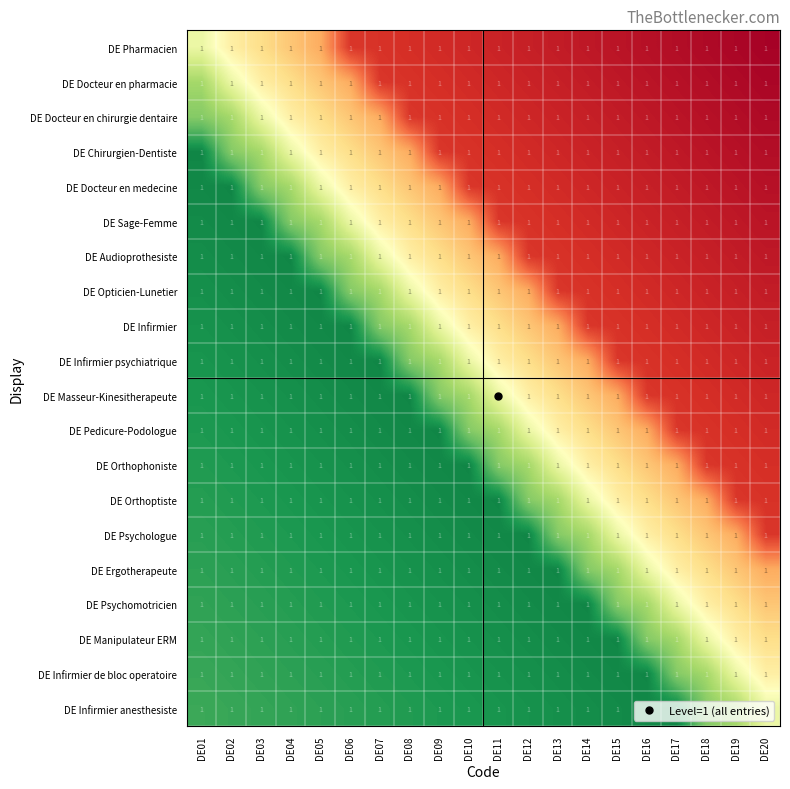

Is the value of DE Chirurgien-Dentiste at DE05 greater than the value of DE Docteur en chirurgie dentaire at DE17?

No